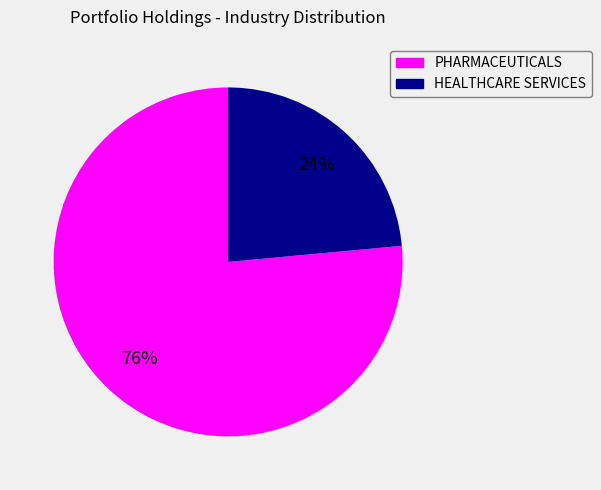

Combined, do PHARMACEUTICALS and HEALTHCARE SERVICES account for over 50%?

Yes